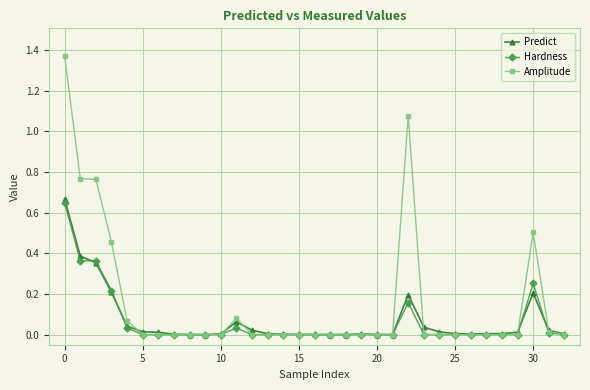

True or false: Hardness has more than 2 interior local peaks.

True